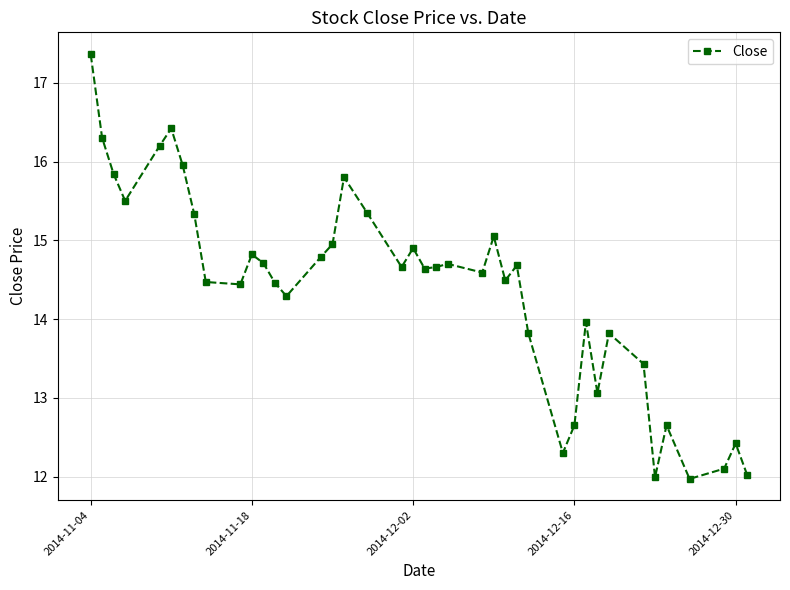

Is this an area chart (filled region under the line)?

No